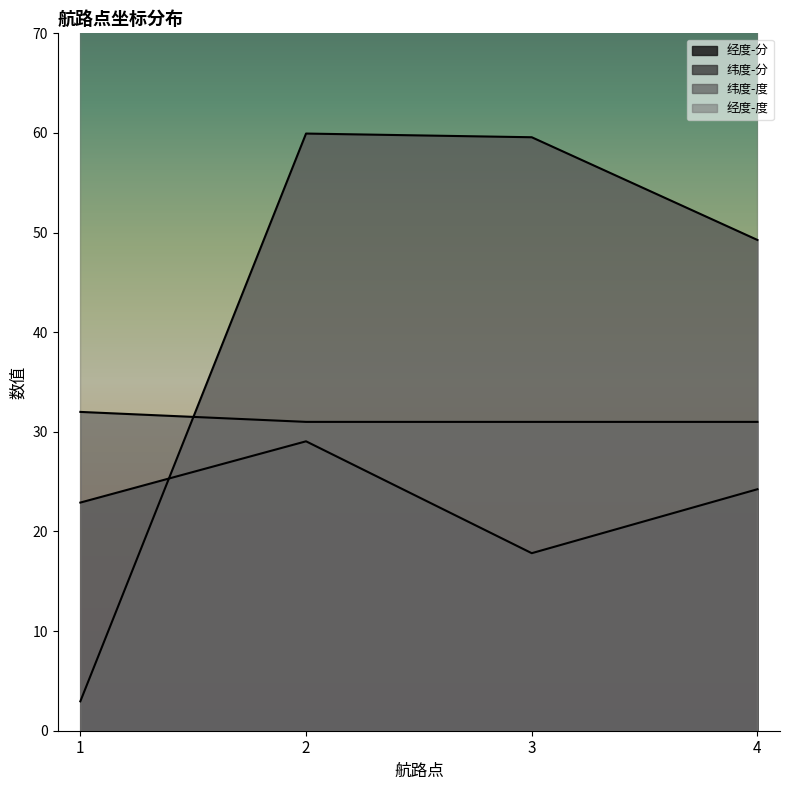

True or false: 纬度-度 has more than 0 points higher than both neighbors.

False